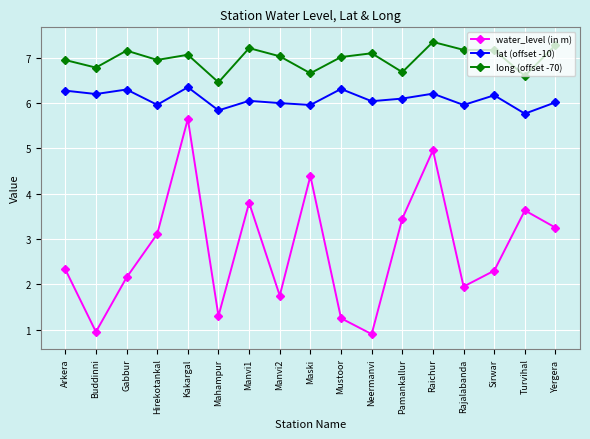

Count the number of categories in the chart.

17